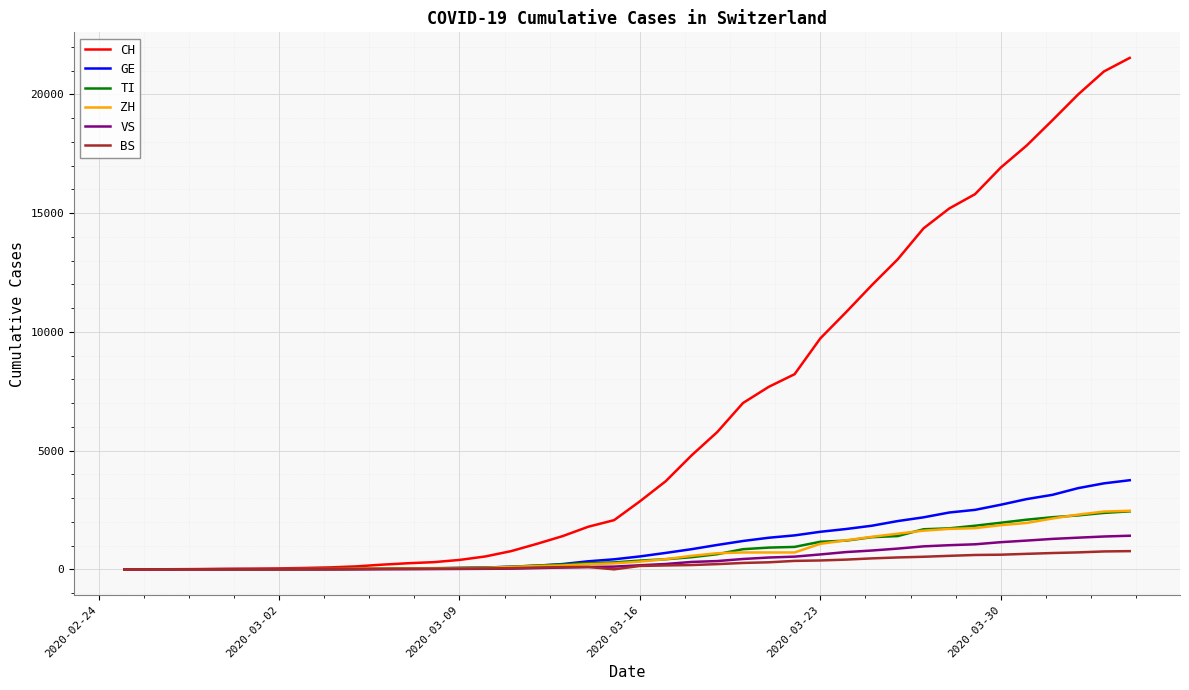

Which series has the largest range (max minus min)?

CH